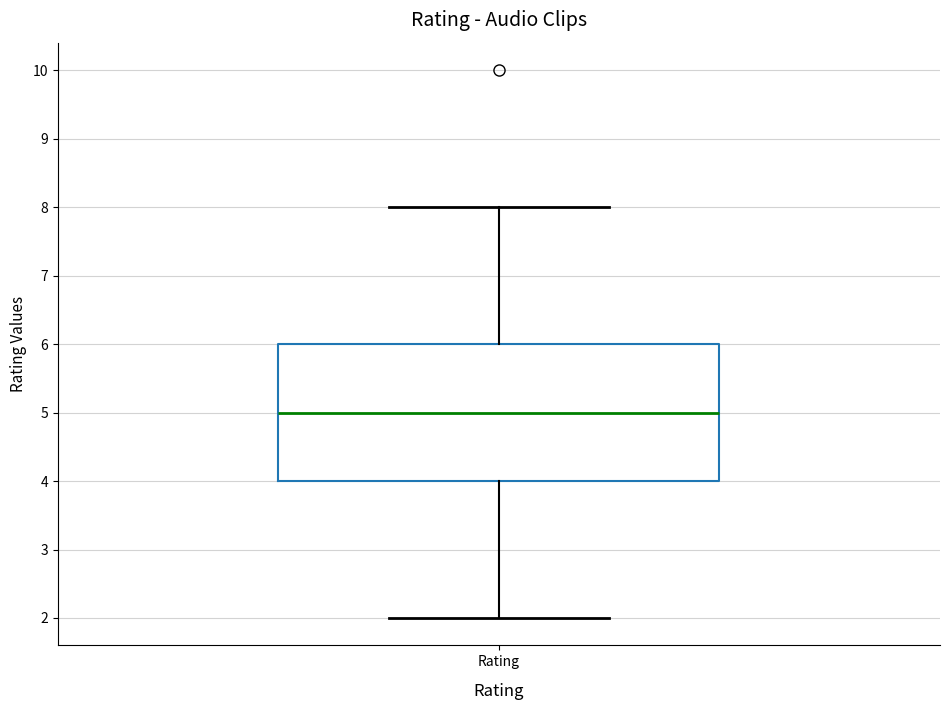

Read this box plot against the y-axis: the position of the median line, the range covered by the box, and the ends of both whiskers. The values are not printed on the chart, so give them approximately, as read against the axis.

median 5, box 4 to 6, whiskers 2 to 8